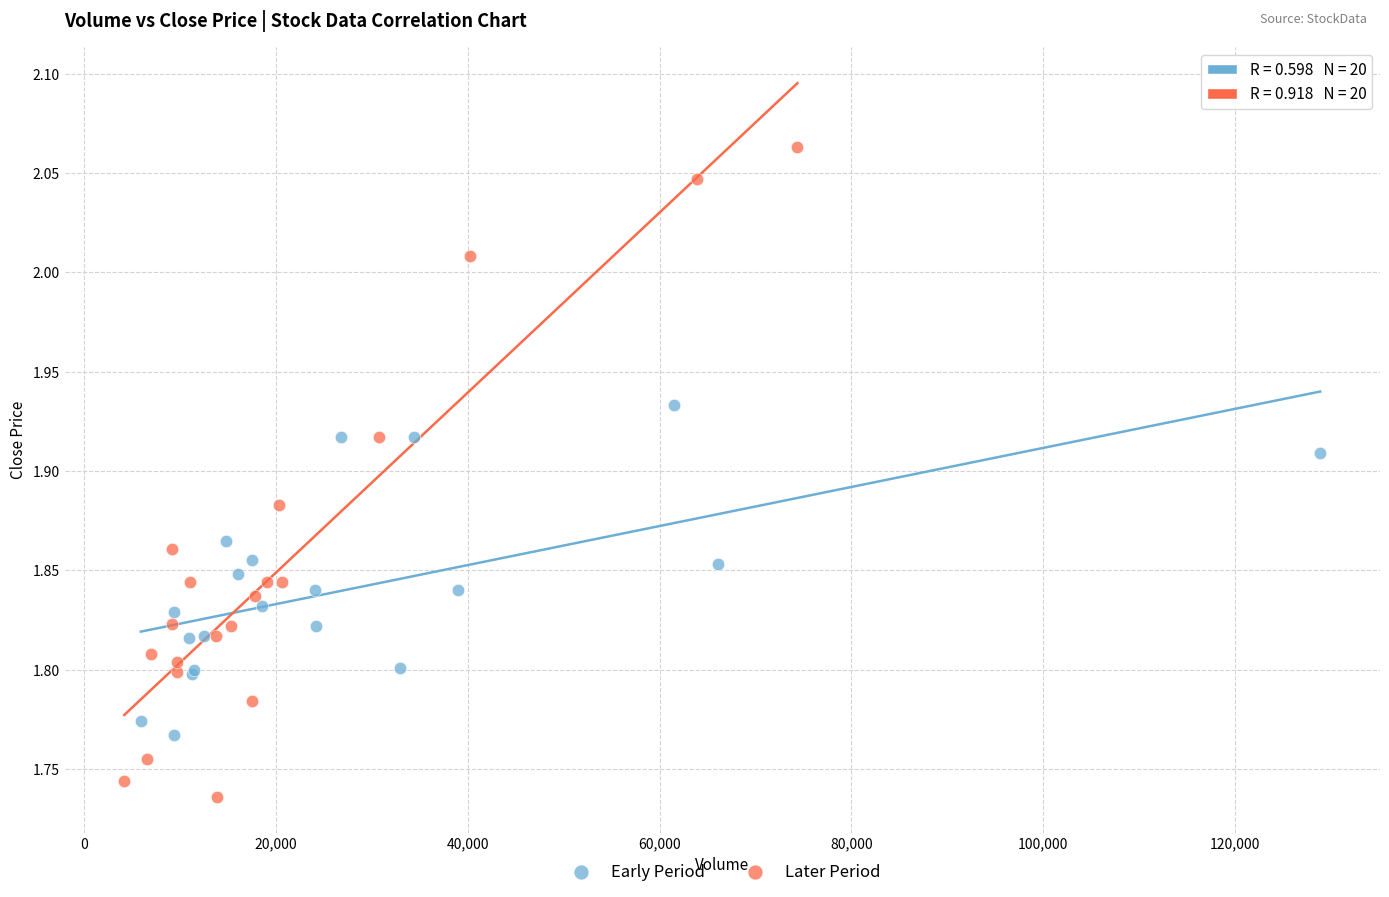

Which series has the widest spread of Y values?

Later Period